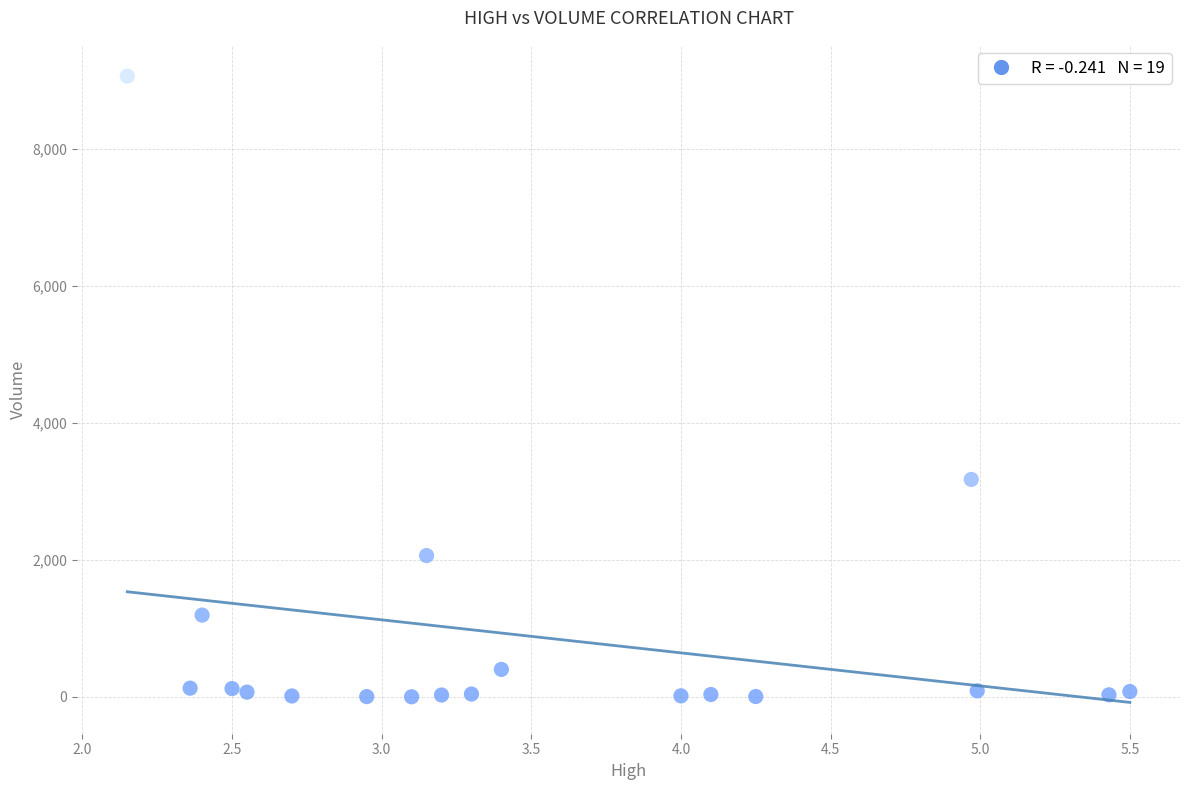

What is the range of Y values (max minus min)?

9063